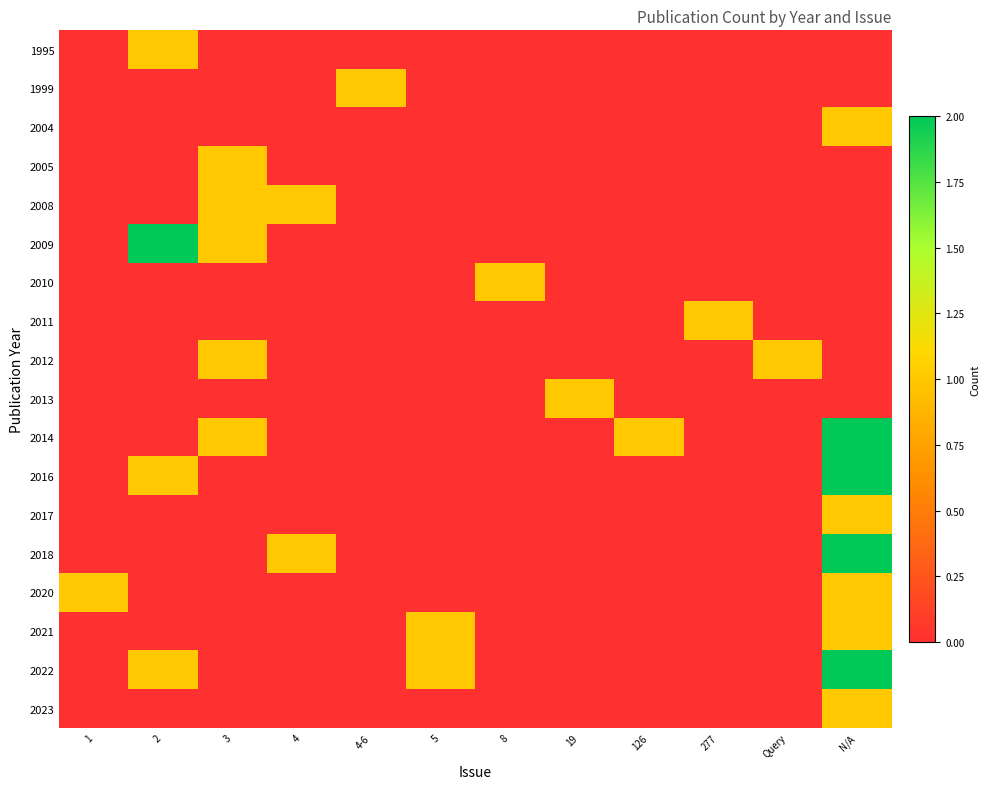

At how many categories does at least one series exceed 1?

2